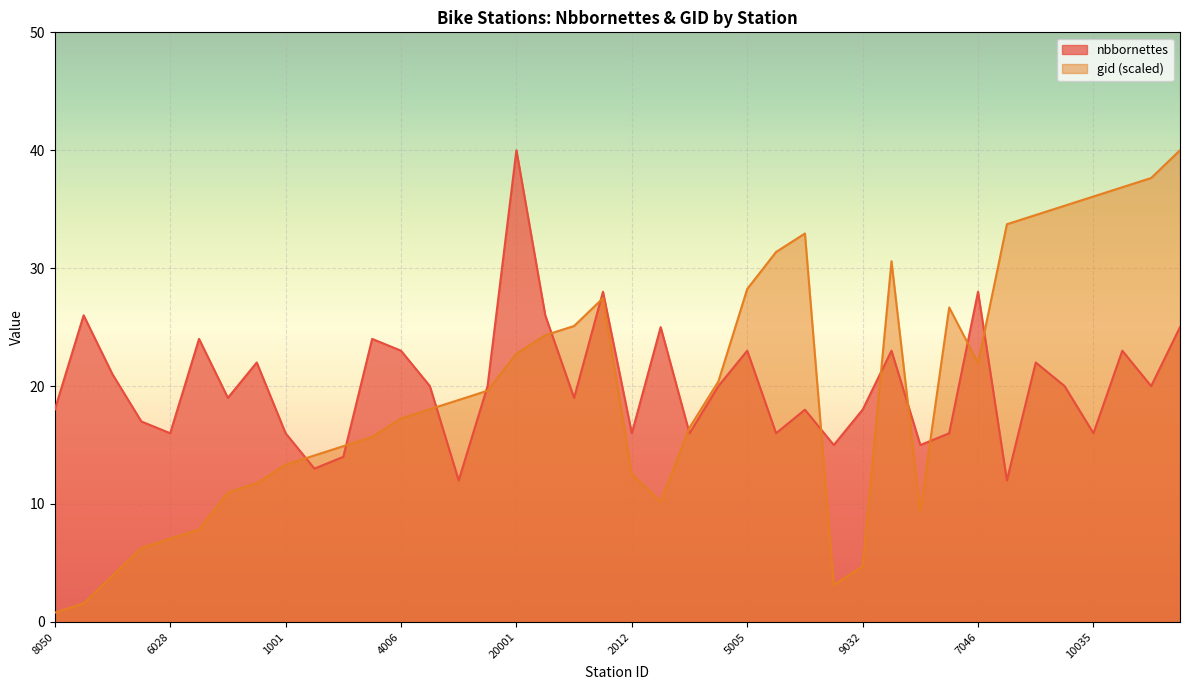

Which label corresponds to the largest value in the chart?

20001